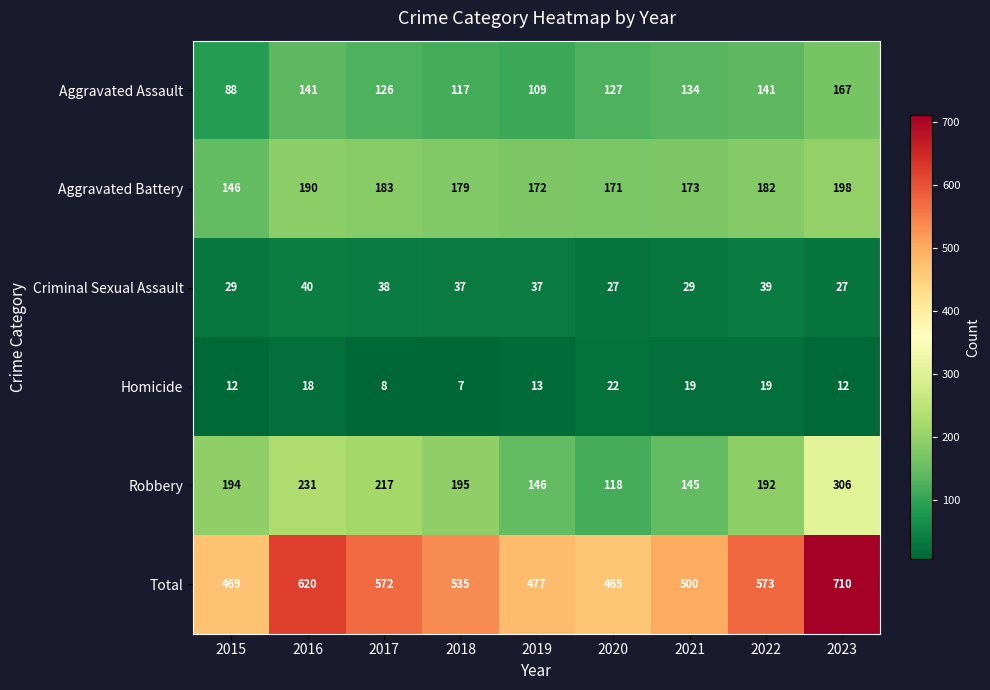

Which series changed the most between 2016 and 2019?

Total